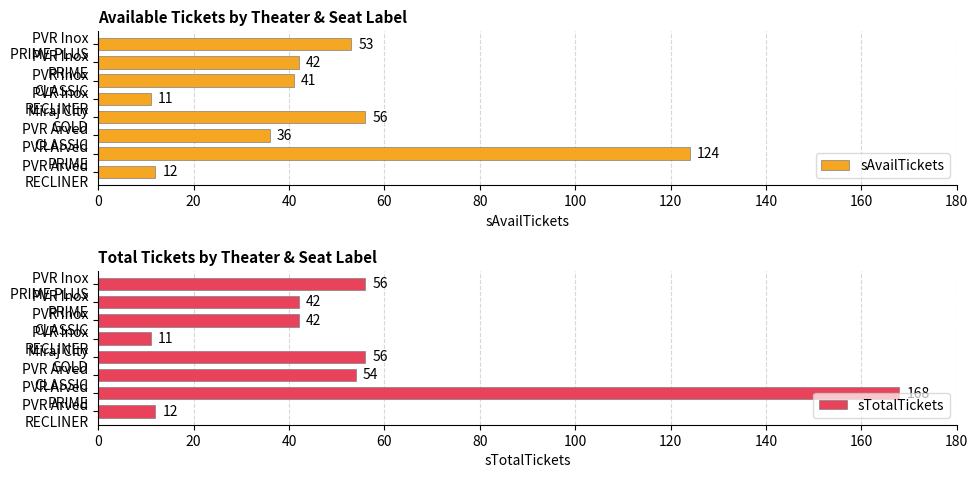

Reading left to right, list all the values displayed in this chart.

sAvailTickets: 12	124	36	56	11	41	42	53
sTotalTickets: 12	168	54	56	11	42	42	56